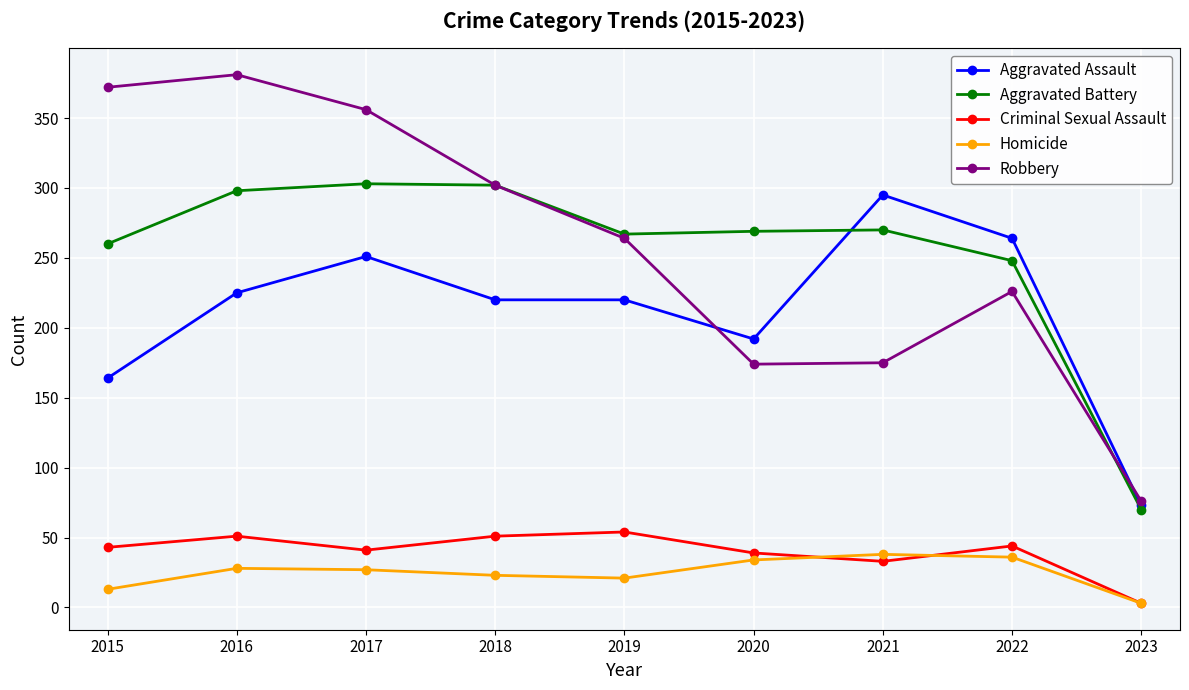

Between which two adjacent categories do Homicide and Criminal Sexual Assault first intersect?

2020 and 2021